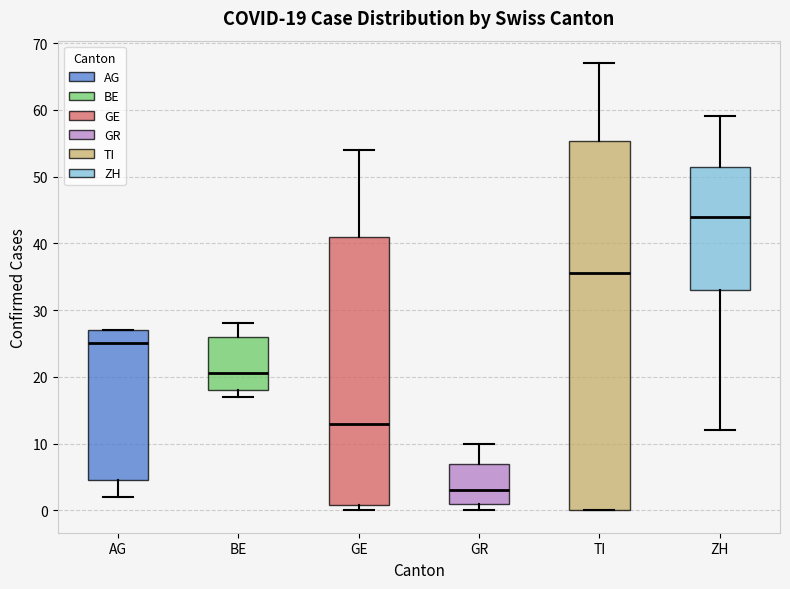

Which box's median line is the highest?

ZH